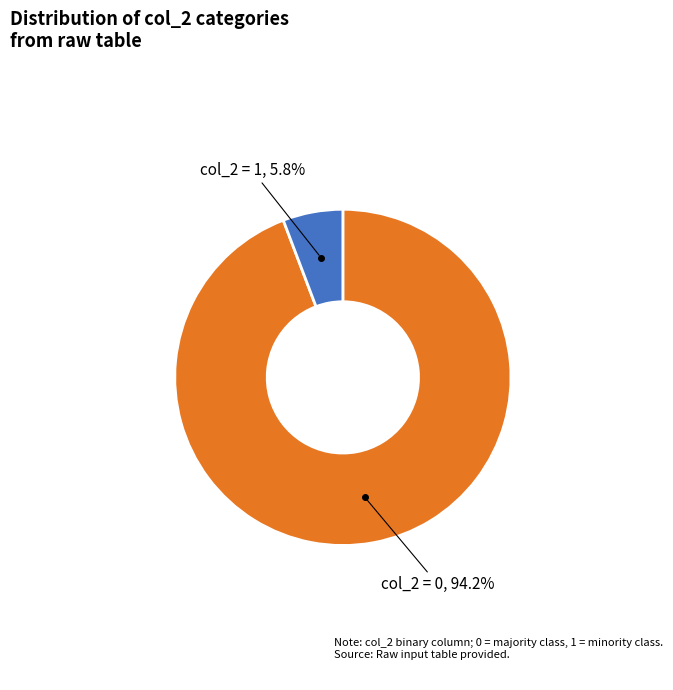

Does any single category account for the majority?

Yes